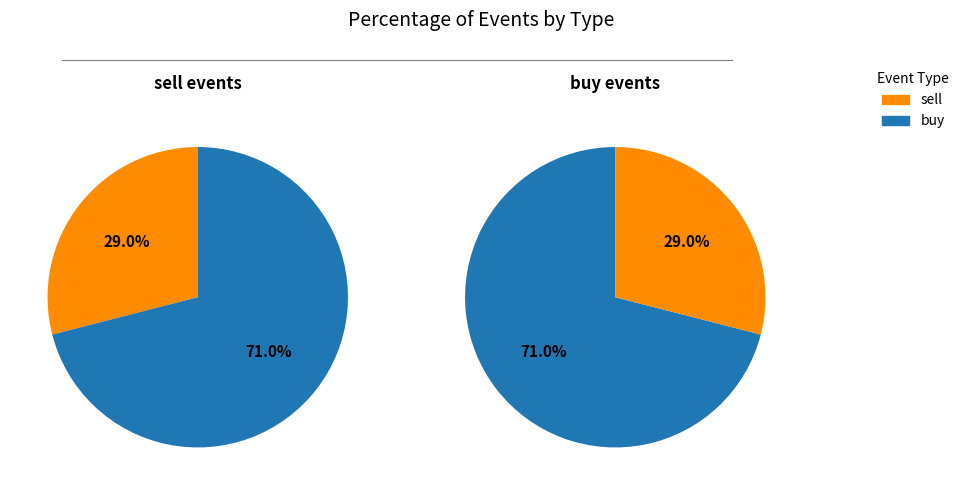

Combined, what portion of the pie is sell and buy?

100.0%